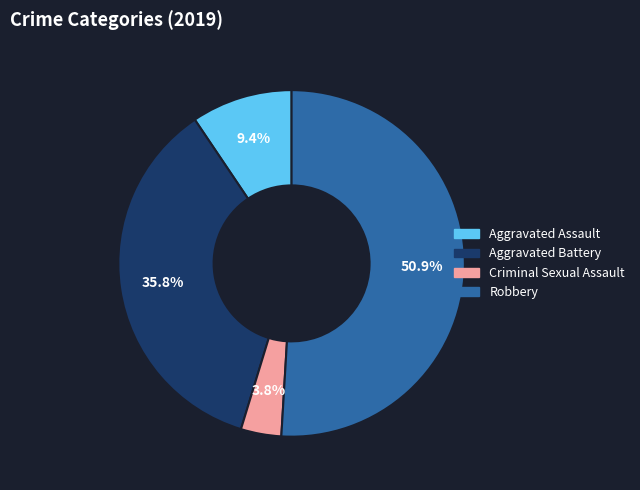

Does Aggravated Assault account for over 50% of the chart?

No